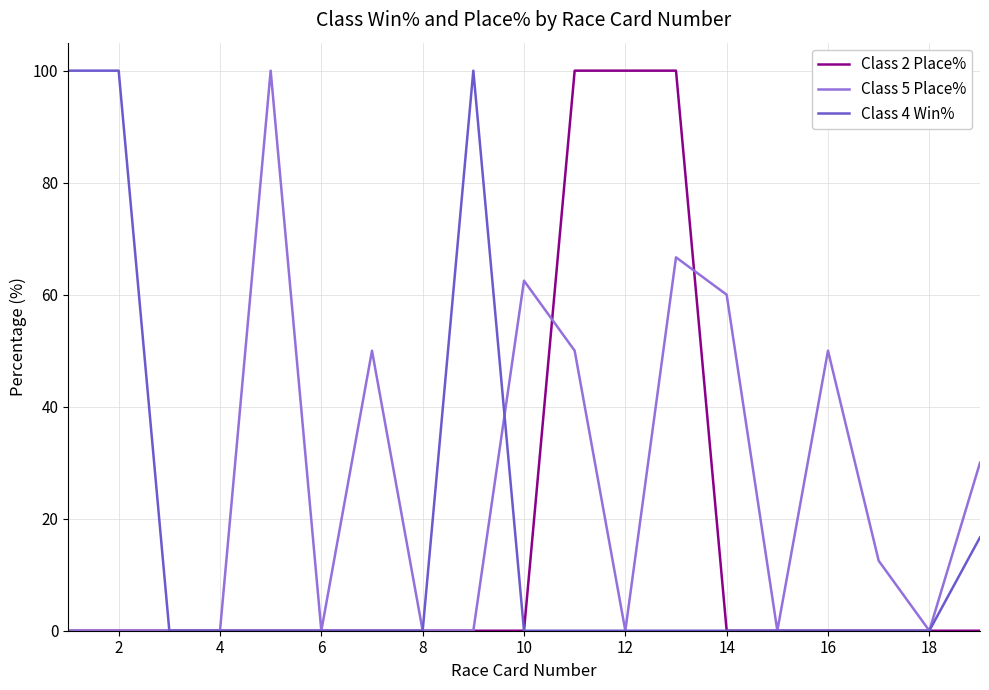

What is the highest value of the Class 2 Place% series?

100.0